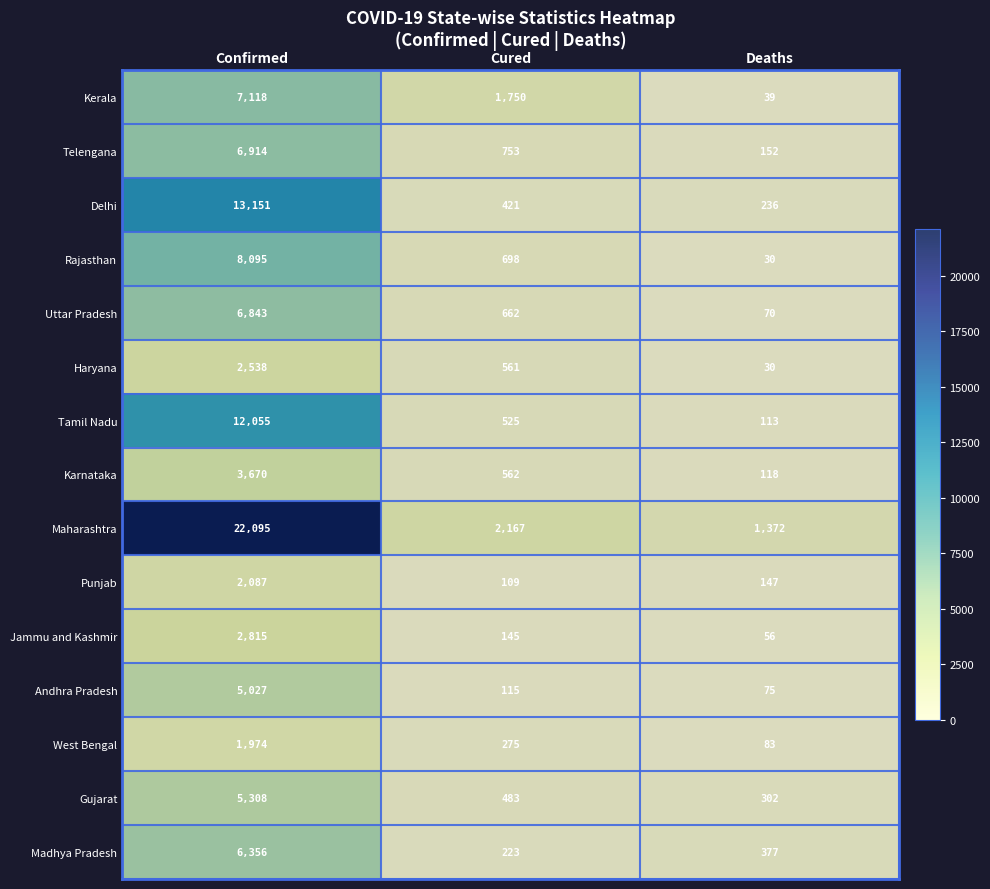

At which category is the sum across all series the highest?

Confirmed